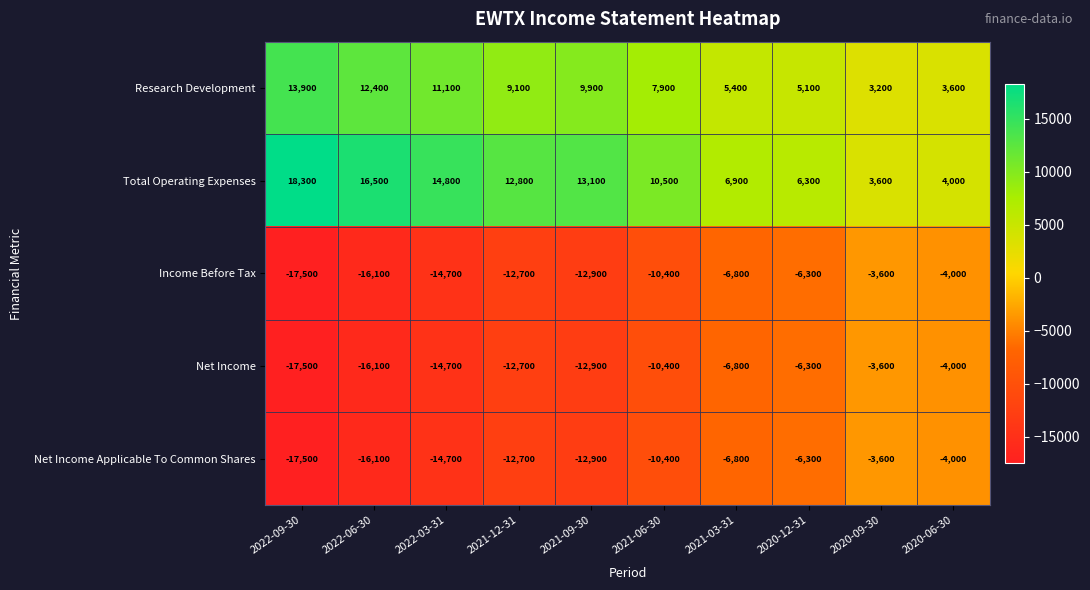

The value of Income Before Tax at 2020-12-31 is -6300. True or false?

True